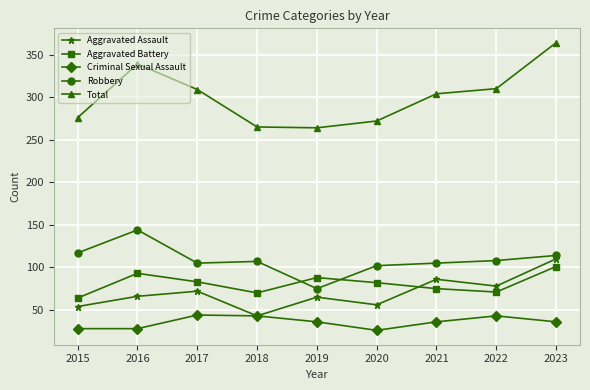

Rank the series at 2022 from highest to lowest value.

Total, Robbery, Aggravated Assault, Aggravated Battery, Criminal Sexual Assault